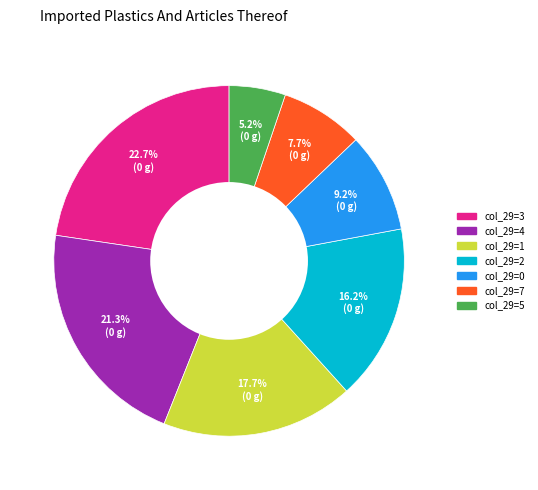

Between col_29=7 and col_29=0, which is larger?

col_29=0